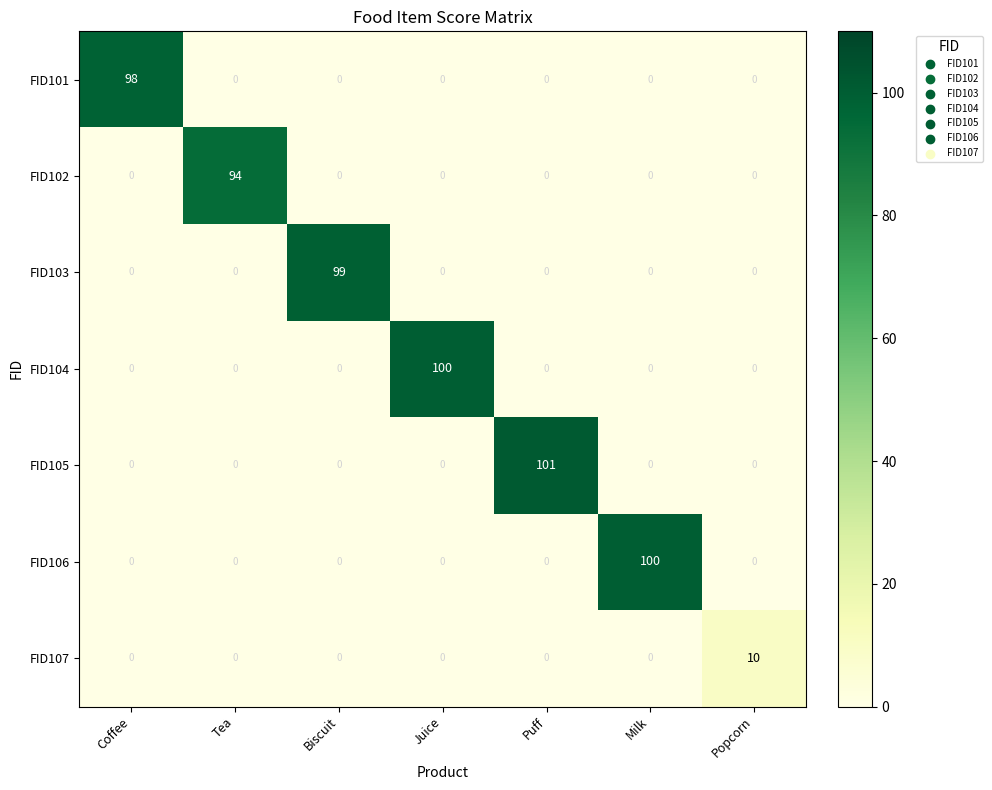

Which series has the largest total across all categories?

FID105